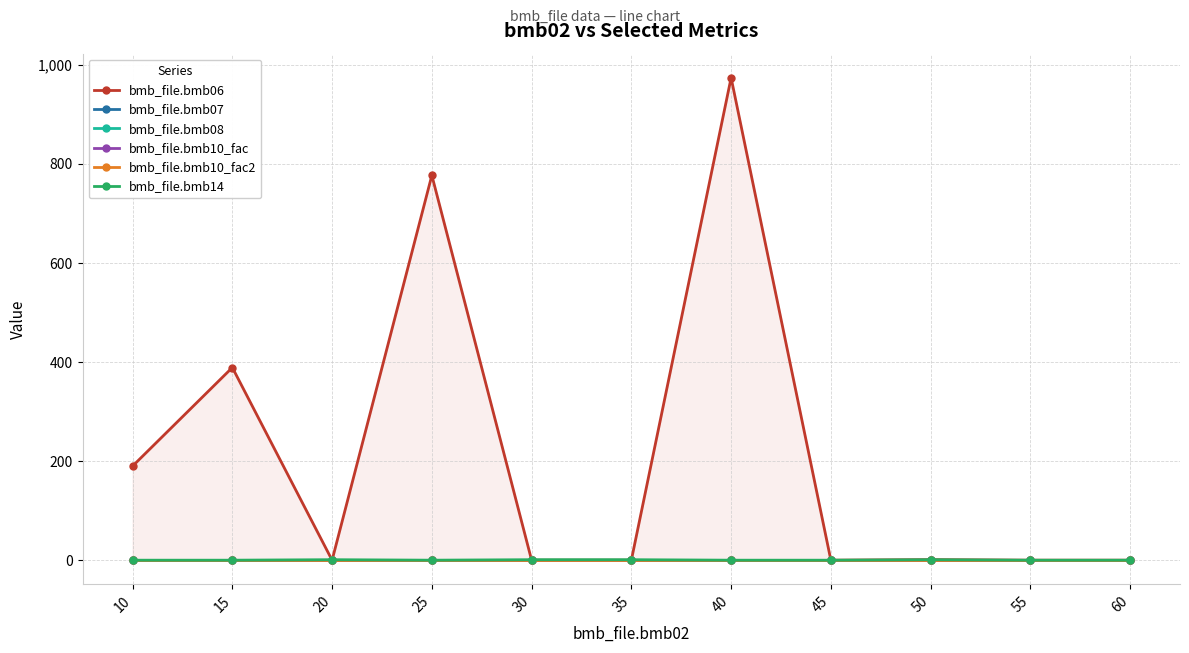

What is the value of the bmb_file.bmb07 point at the 3rd from the left?

1.0